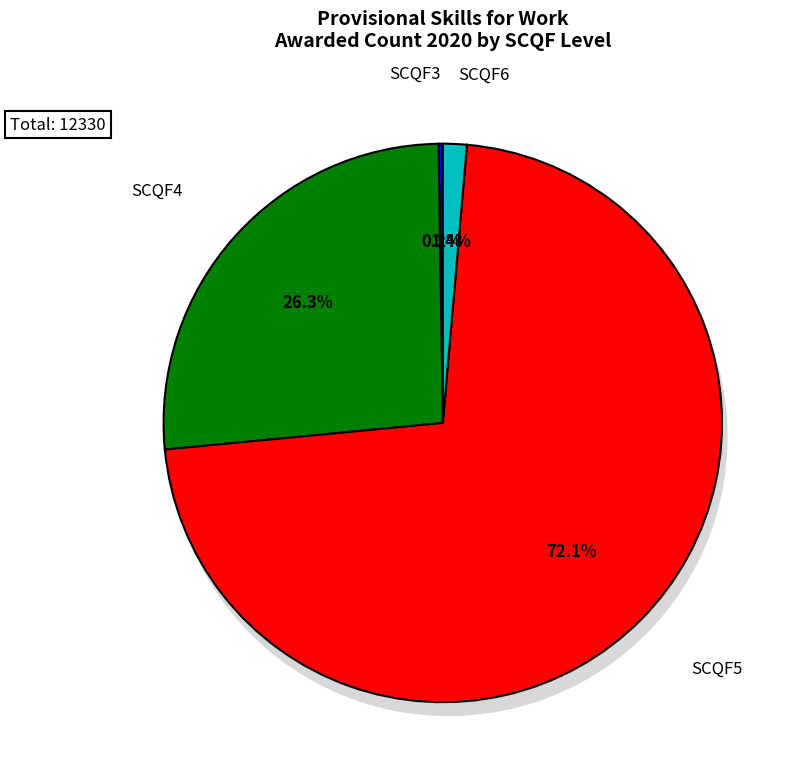

Does any single category account for the majority?

Yes